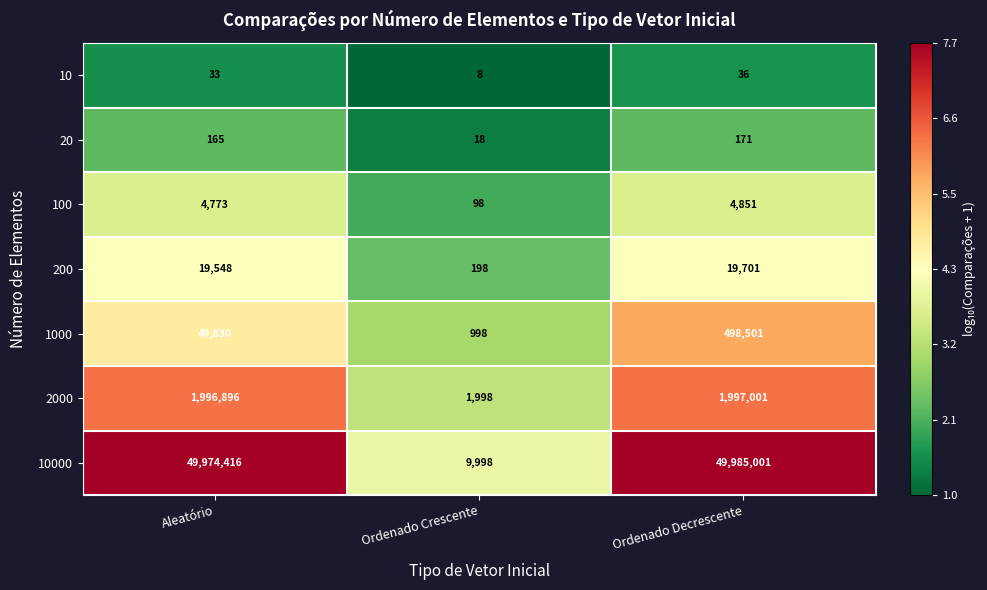

Which series has the widest spread of values?

10000